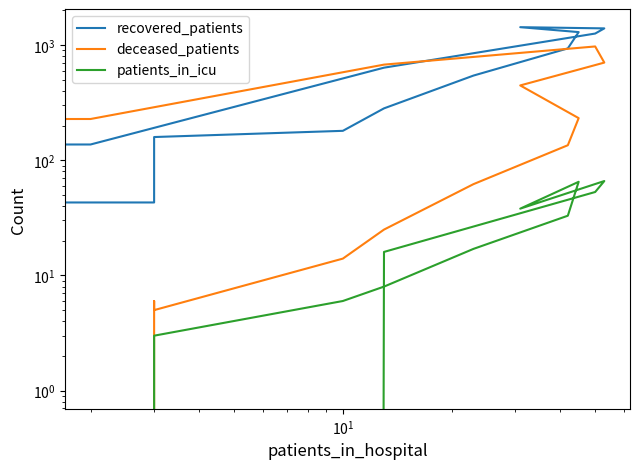

What is the difference between the second highest and minimum values in the deceased_patients series?

704